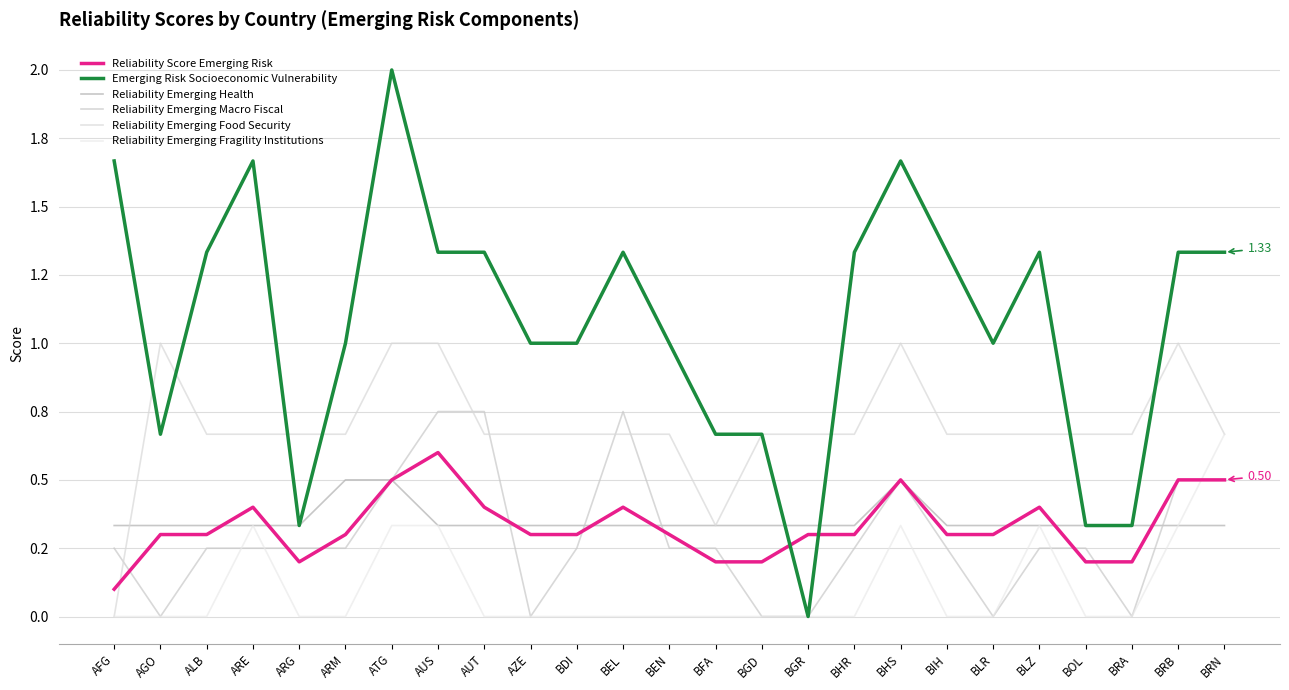

Does the chart have visible grid lines?

Yes